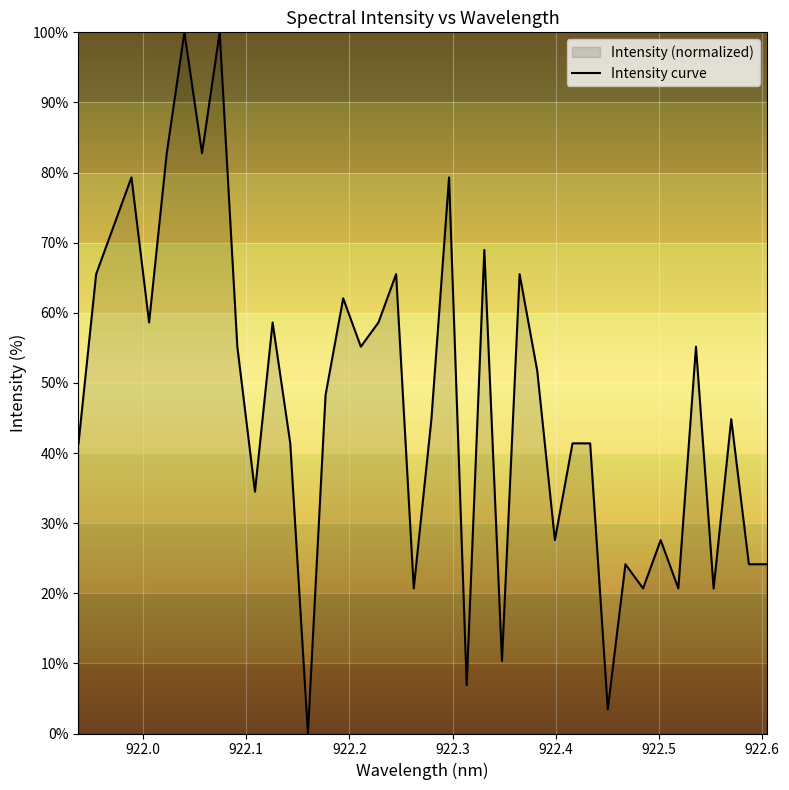

How many interior local peaks (higher than both neighbors) does the data have?

13